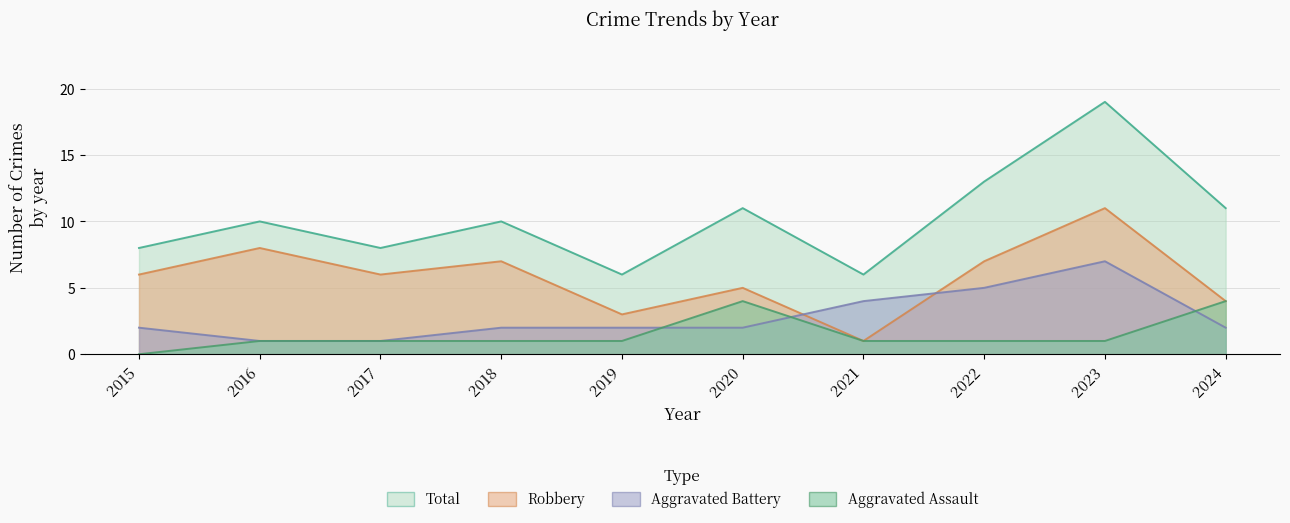

Is it true that Aggravated Assault equals 1 at 2021?

True